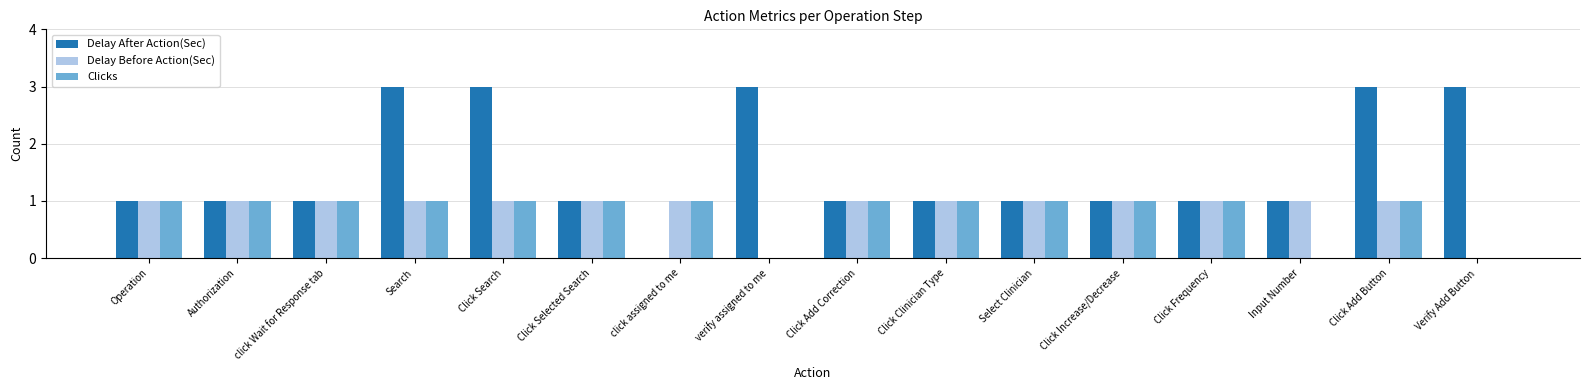

What is the maximum value shown in the chart?

3